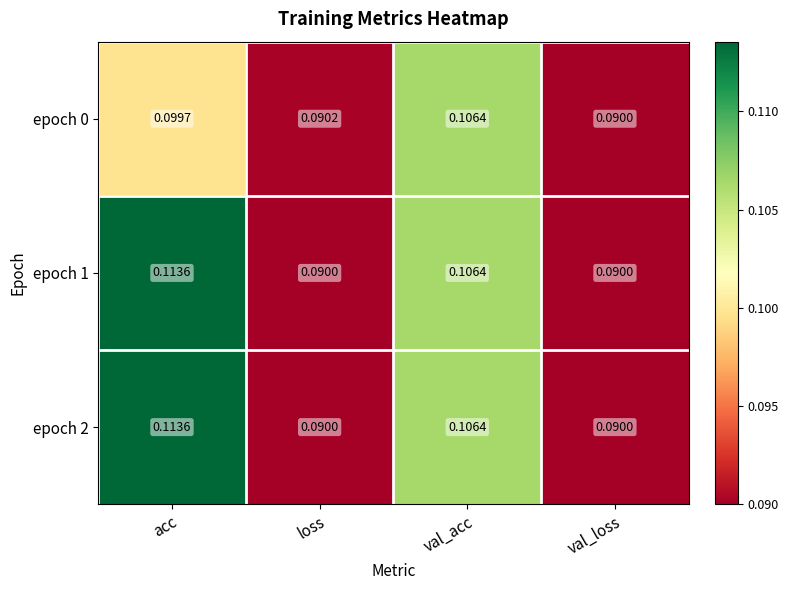

At which category does the chart reach its peak across all series?

acc